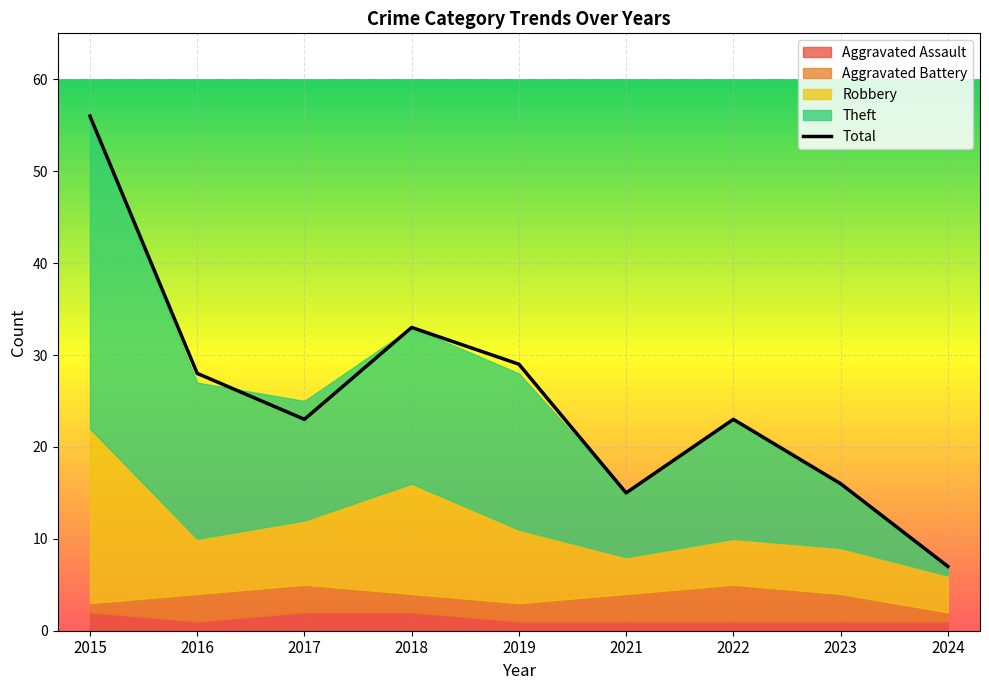

Which category has the lowest value across all series?

2016